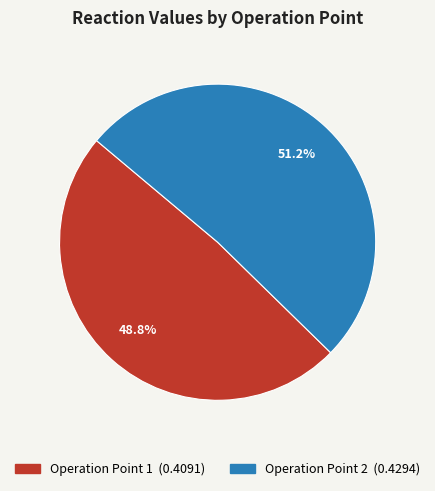

Is there a majority slice in this chart?

Yes